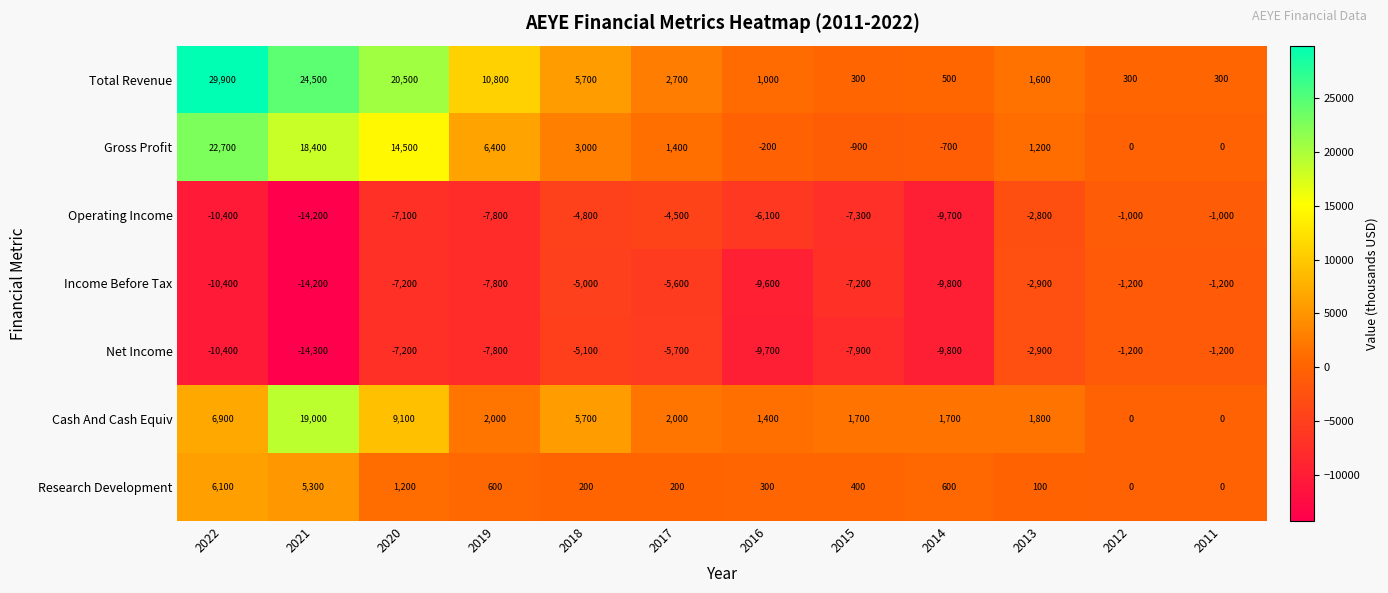

Rank the series at 2017 from lowest to highest value.

Net Income, Income Before Tax, Operating Income, Research Development, Gross Profit, Cash And Cash Equiv, Total Revenue